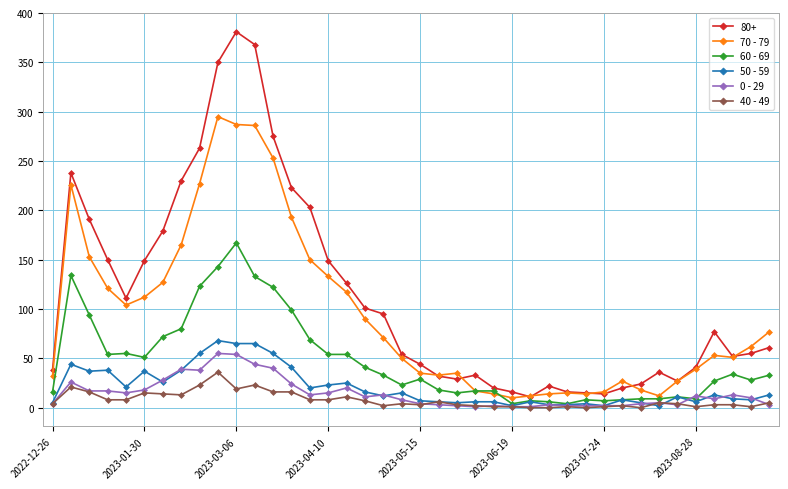

Which series has the largest total across all categories?

80+